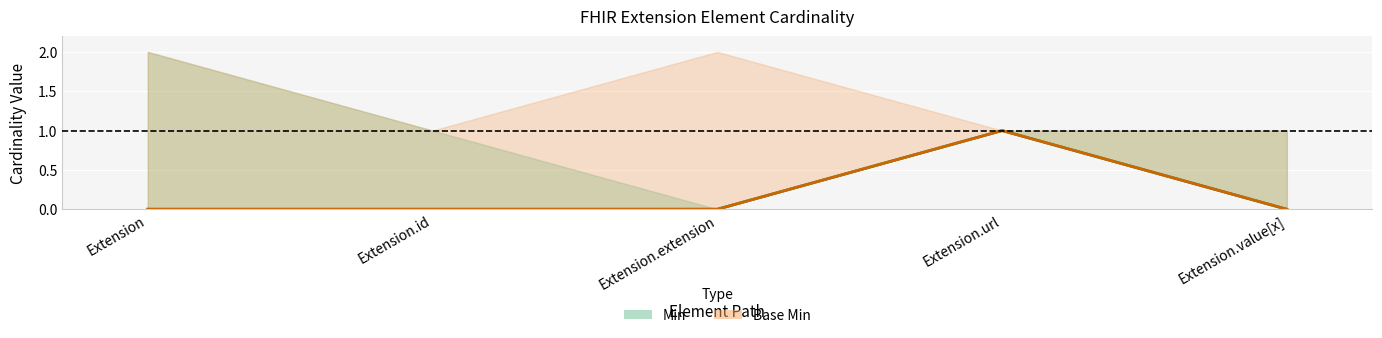

The value of Min at Extension.id is 0. True or false?

True